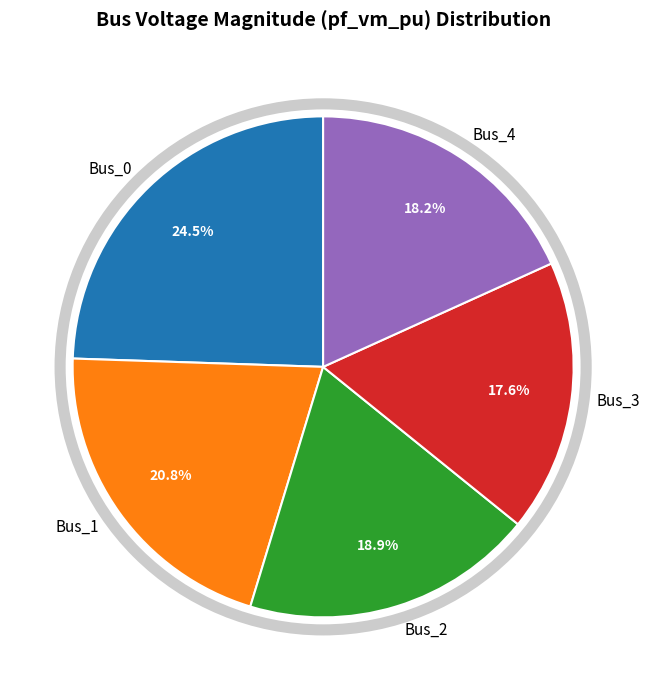

The Bus_3 slice represents 18% of the pie. True or false?

True